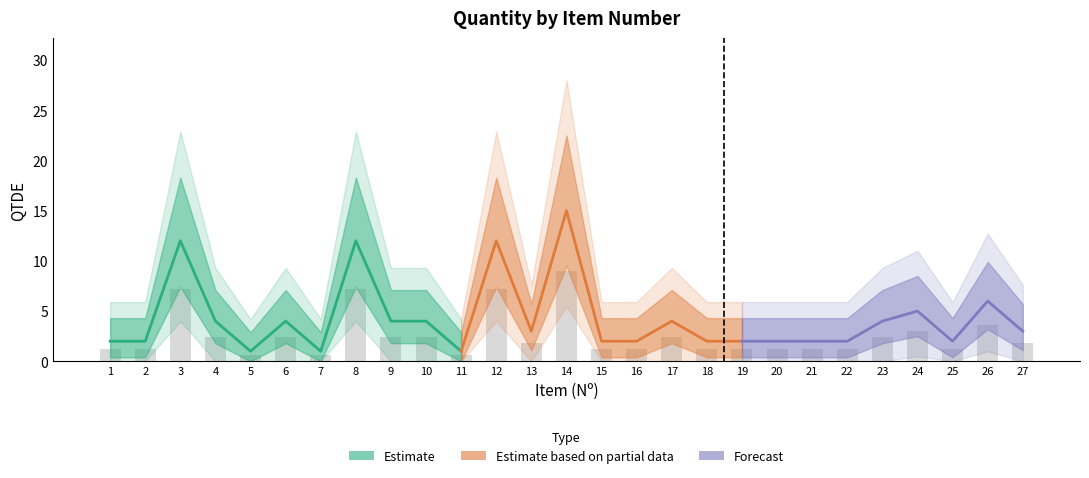

What is the difference between the maximum and minimum values?

8.4